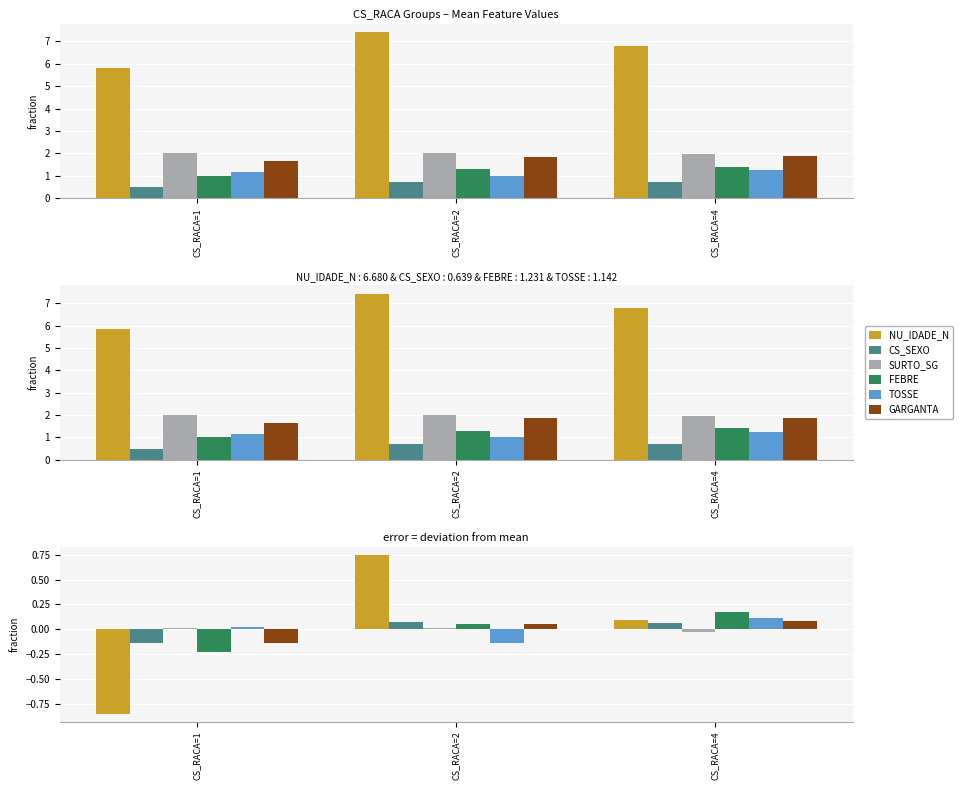

What is the sum of the CS_SEXO values at CS_RACA=2 and CS_RACA=1?

-0.1